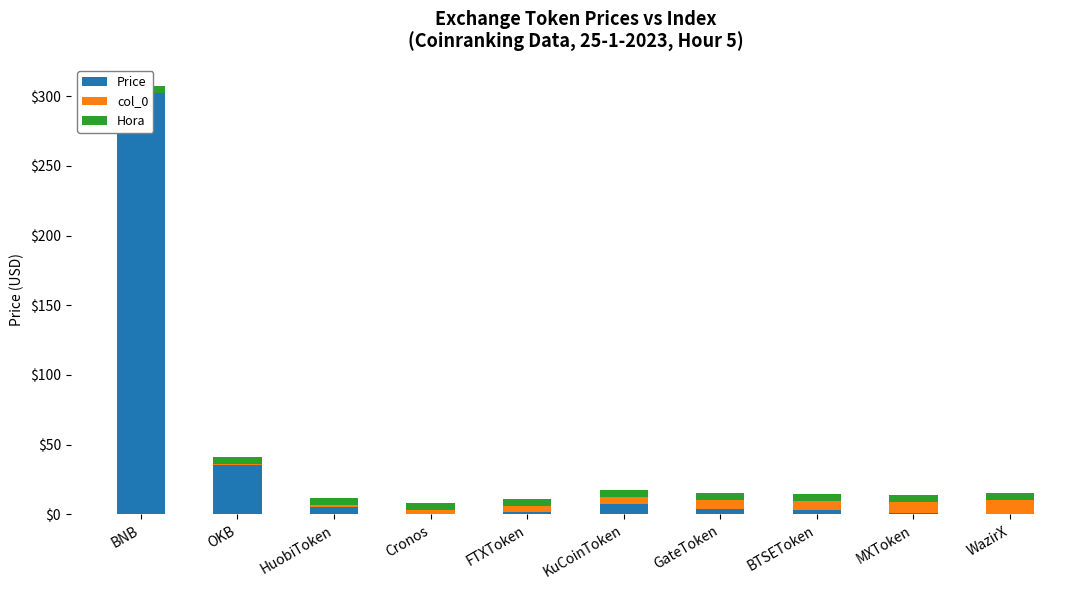

Which has a higher value, WazirX or GateToken?

GateToken